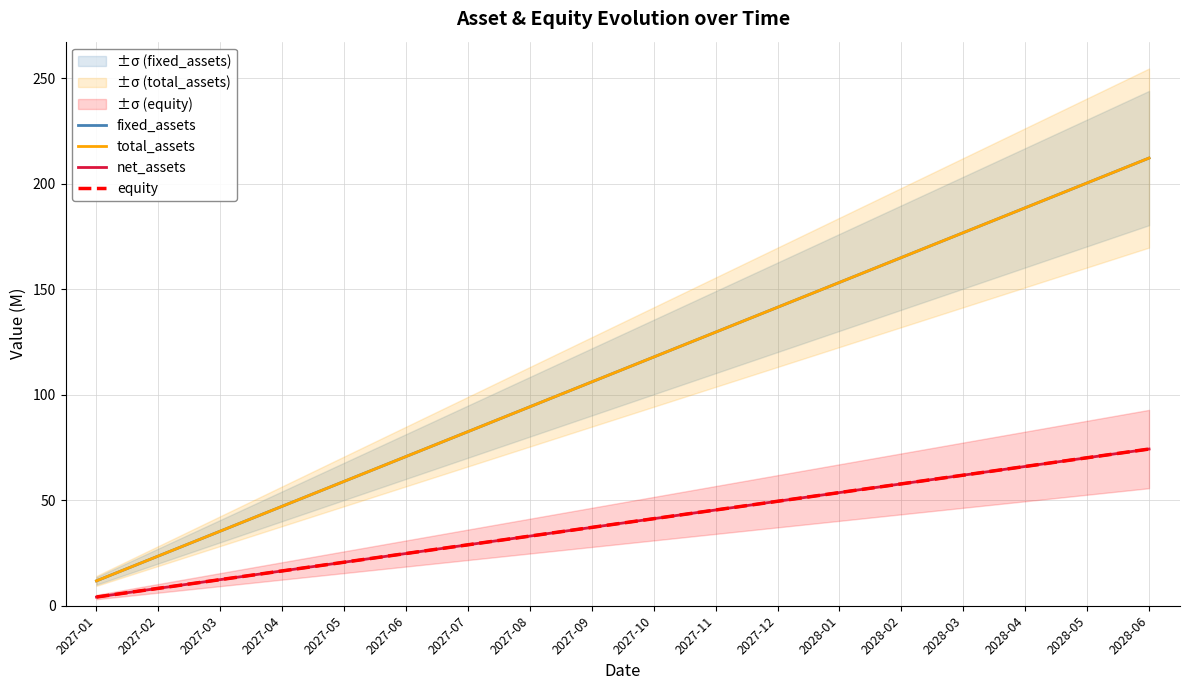

True or false: total_assets and equity intersect in this chart.

False